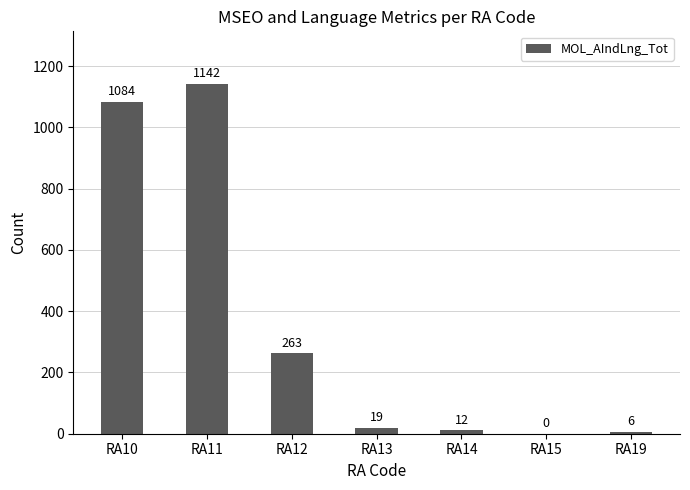

Reading left to right, transcribe all the data shown in this chart.

RA10=1084	RA11=1142	RA12=263	RA13=19	RA14=12	RA15=0	RA19=6